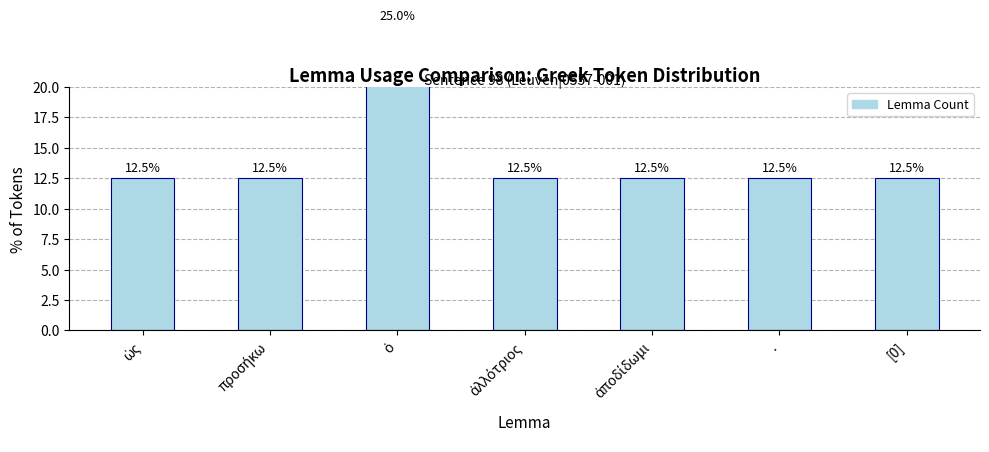

Rank the categories by value from highest to lowest.

ὁ, ὡς, προσήκω, ἀλλότριος, ἀποδίδωμι, ., [0]